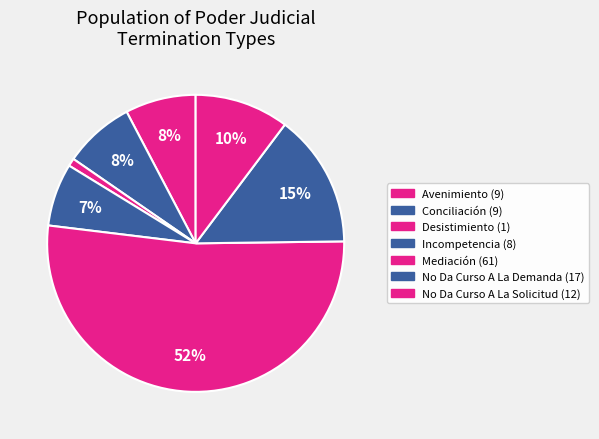

How many slices are in this pie chart?

7